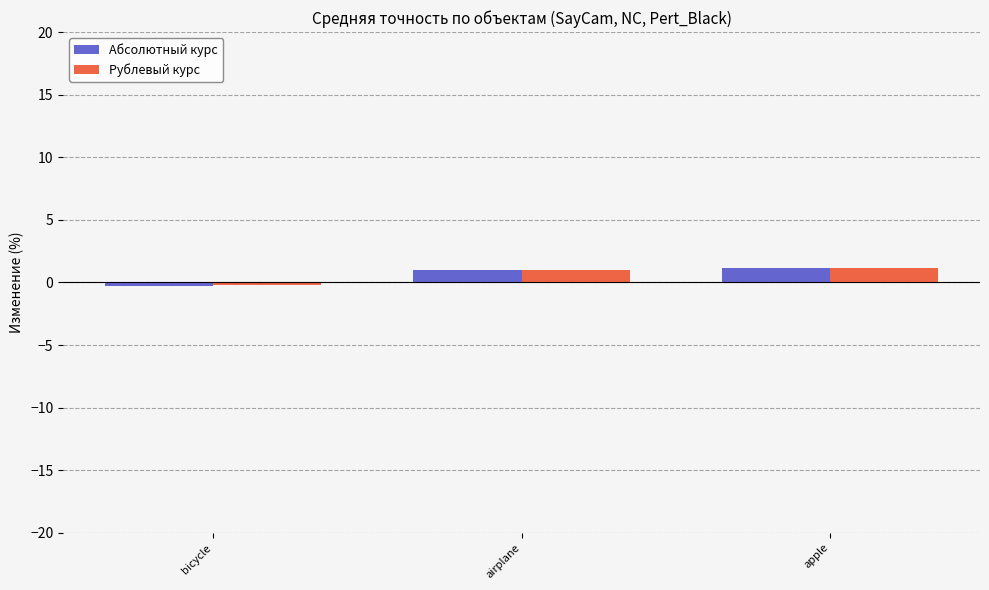

The value of Абсолютный курс at bicycle is -0.2. True or false?

True